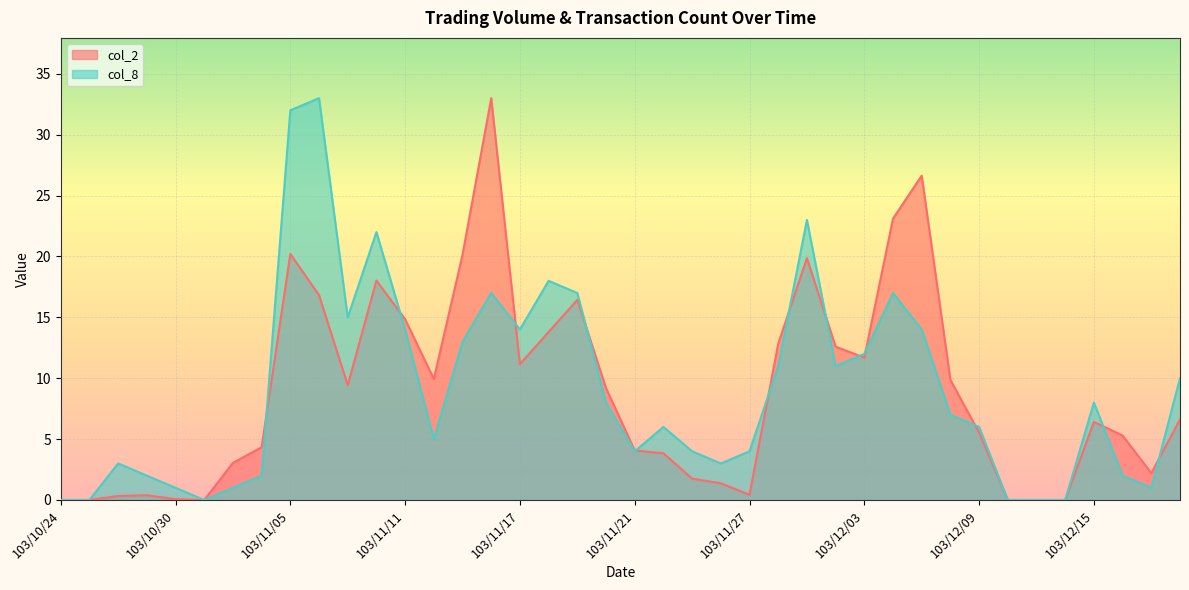

What is the difference between the maximum and second lowest values in the col_2 series?

33.0